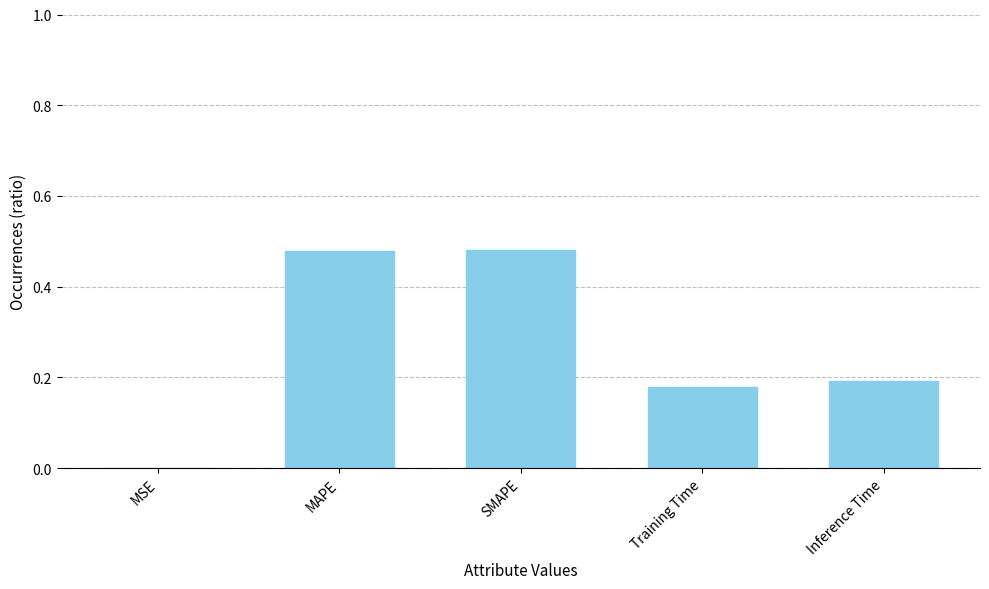

What is the change in value from MAPE to Inference Time?

-0.3